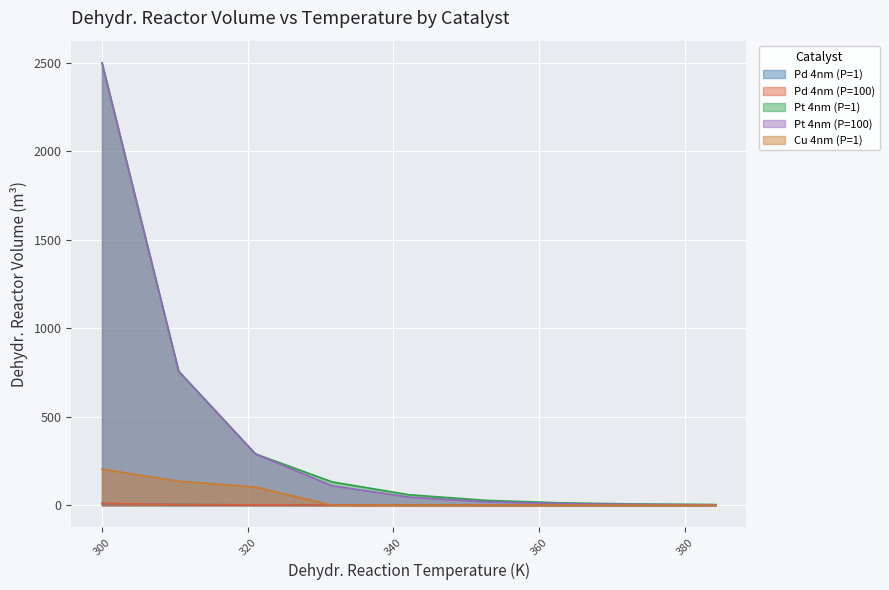

What is the sum of all Pt 4nm (P=1) values?

3790.8